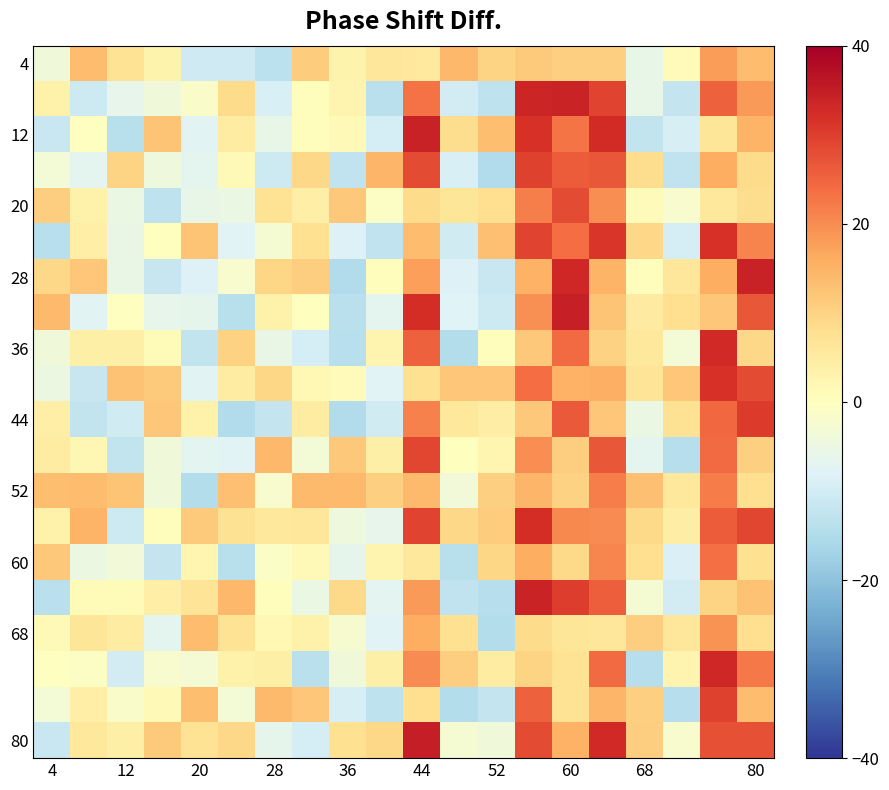

Which label corresponds to the smallest value in the chart?

36